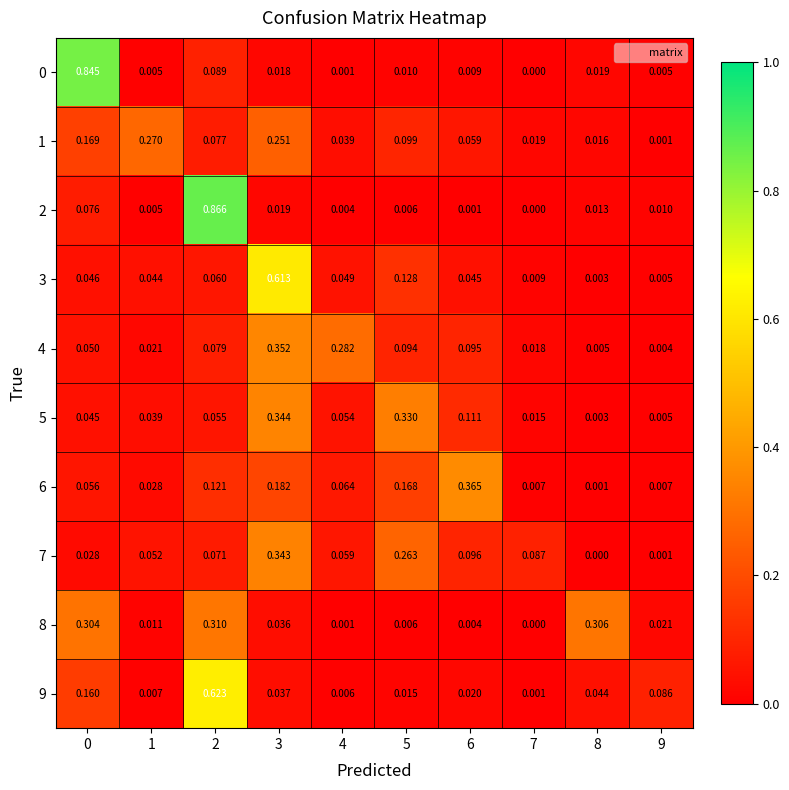

At how many categories does at least one series exceed 0?

10